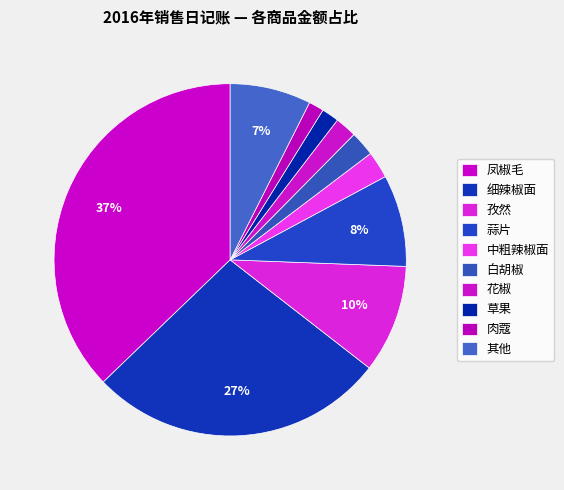

Count the number of slices in the pie.

10